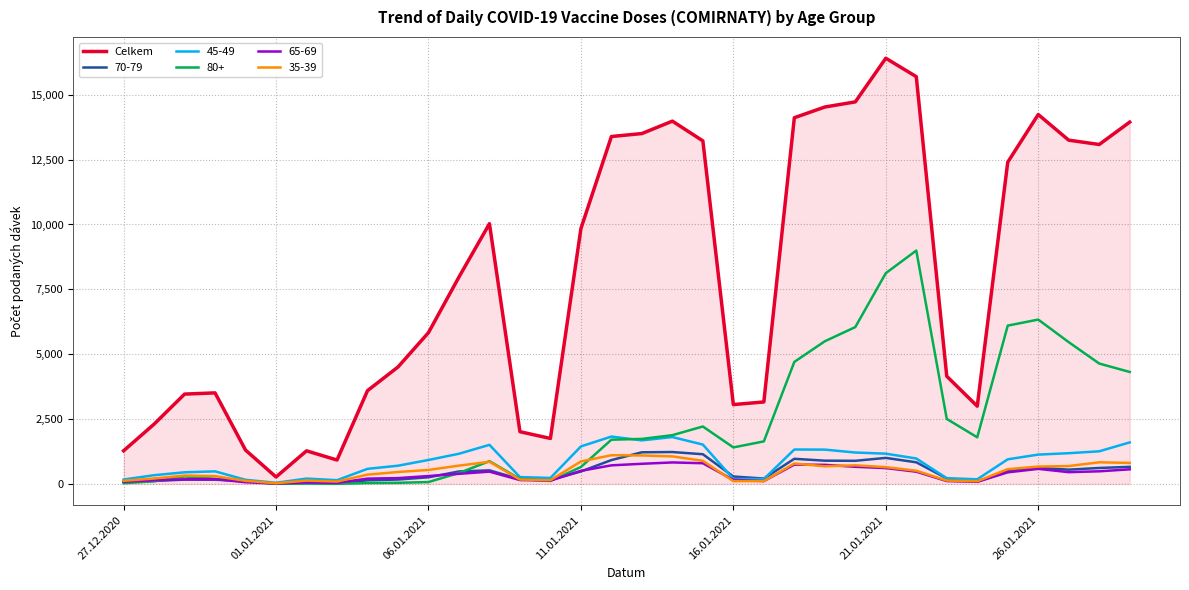

Count the number of categories in the chart.

34